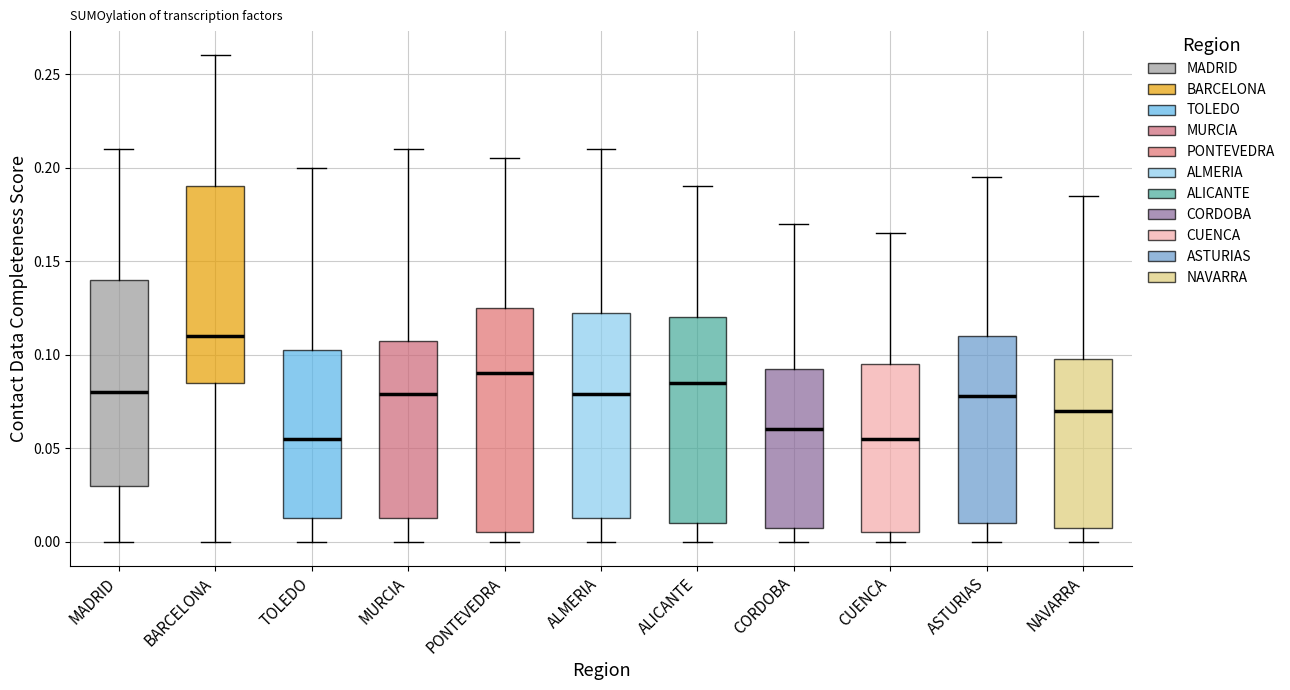

Reading left to right, read every box against the y-axis: the position of its median line, the range the box covers, and the ends of its whiskers. The values are not printed on the chart, so give them approximately, as read against the axis.

MADRID: median 0.080, box 0.030 to 0.140, whiskers 0.000 to 0.210
BARCELONA: median 0.110, box 0.085 to 0.190, whiskers 0.000 to 0.260
TOLEDO: median 0.055, box 0.015 to 0.105, whiskers 0.000 to 0.200
MURCIA: median 0.080, box 0.015 to 0.110, whiskers 0.000 to 0.210
PONTEVEDRA: median 0.090, box 0.005 to 0.125, whiskers 0.000 to 0.205
ALMERIA: median 0.080, box 0.015 to 0.125, whiskers 0.000 to 0.210
ALICANTE: median 0.085, box 0.010 to 0.120, whiskers 0.000 to 0.190
CORDOBA: median 0.060, box 0.010 to 0.095, whiskers 0.000 to 0.170
CUENCA: median 0.055, box 0.005 to 0.095, whiskers 0.000 to 0.165
ASTURIAS: median 0.080, box 0.010 to 0.110, whiskers 0.000 to 0.195
NAVARRA: median 0.070, box 0.010 to 0.100, whiskers 0.000 to 0.185